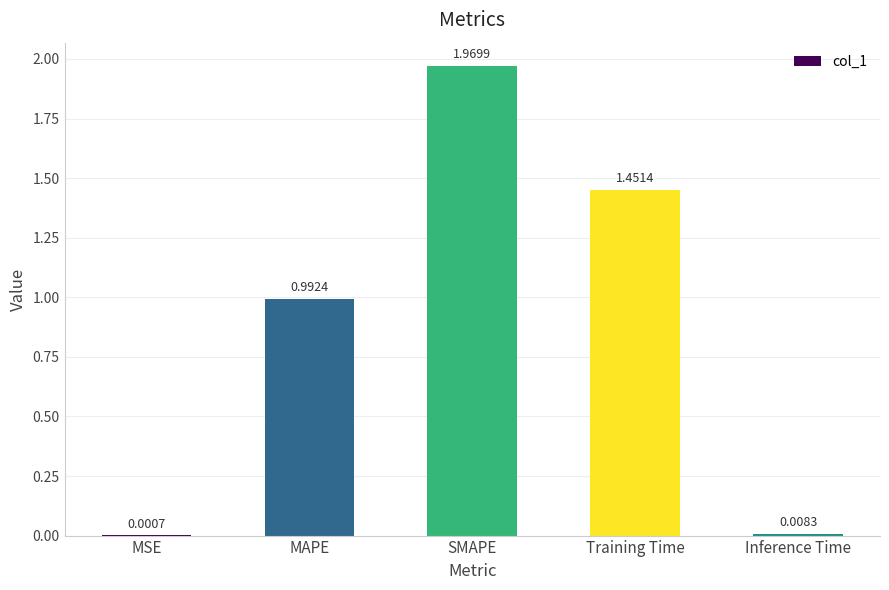

Count the number of categories in the chart.

5